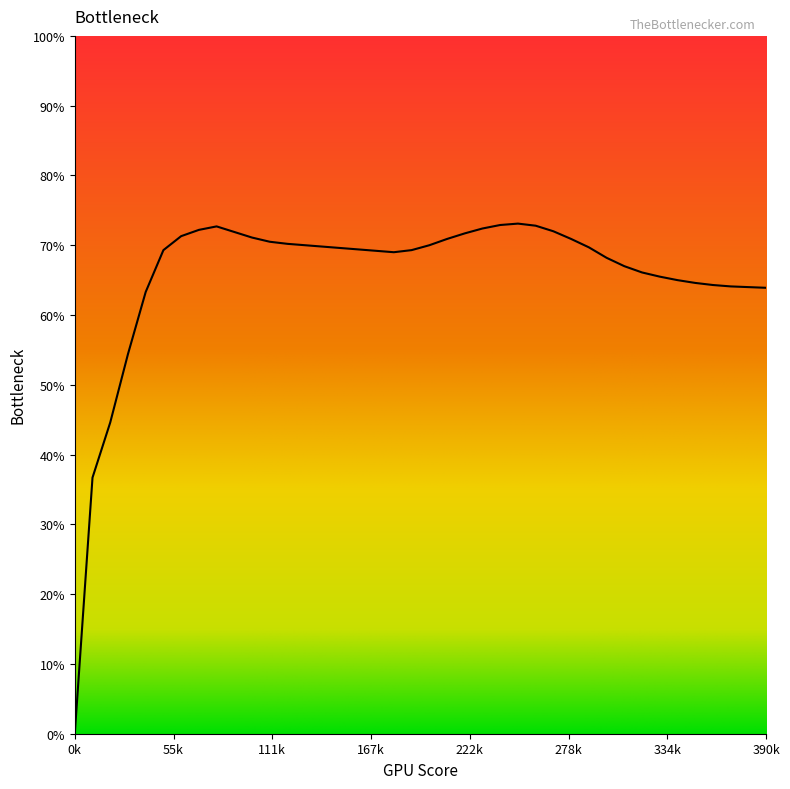

What is the sum of all values?

26236